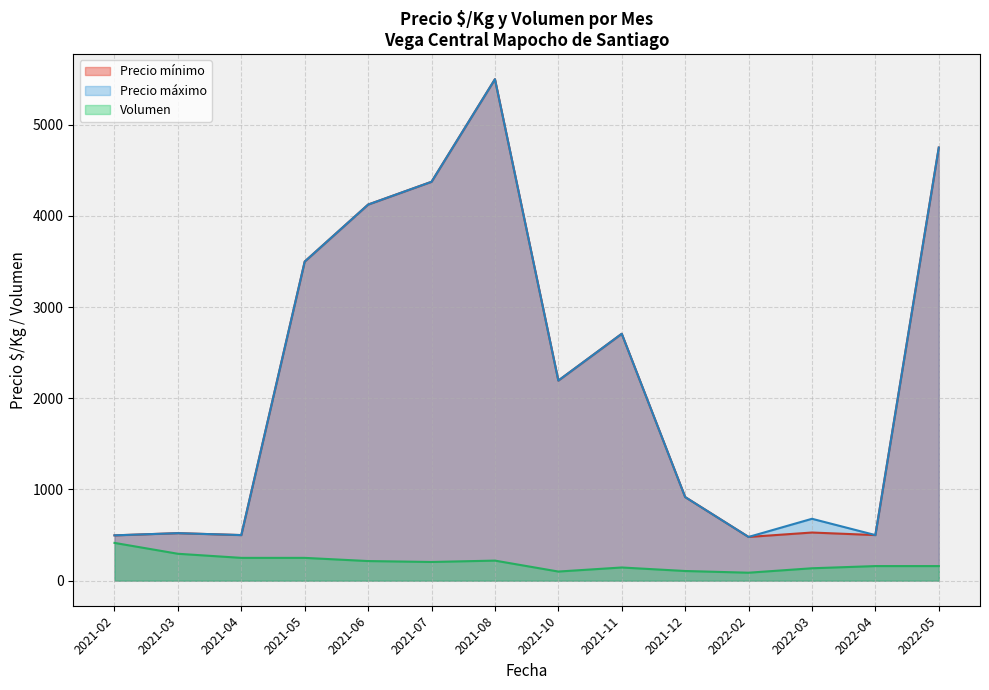

True or false: Precio maximo and Precio minimo intersect in this chart.

True